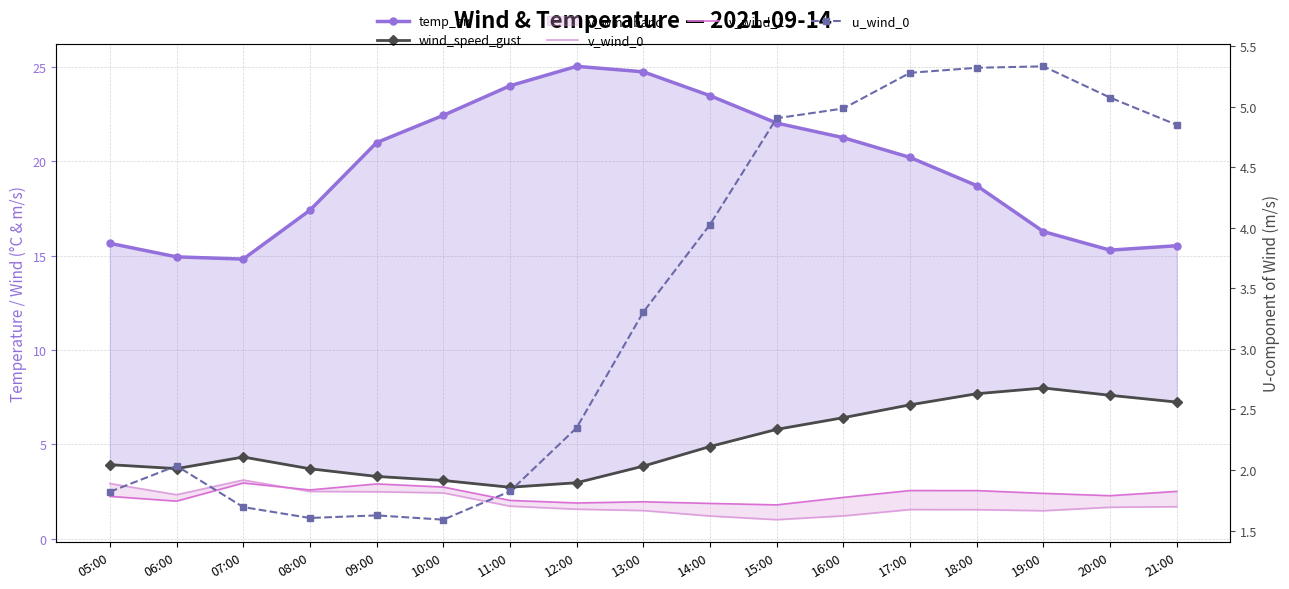

What is the total value across all series at 10:00?

32.3